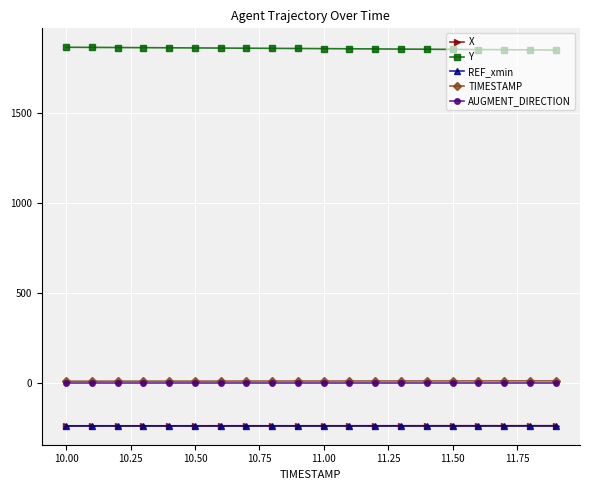

What is the value of the Y point at the 14th from the left?

1856.0